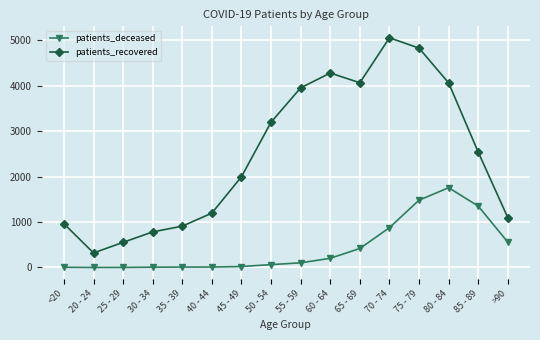

At 75 - 79, list the series in order from smallest to largest.

patients_deceased, patients_recovered